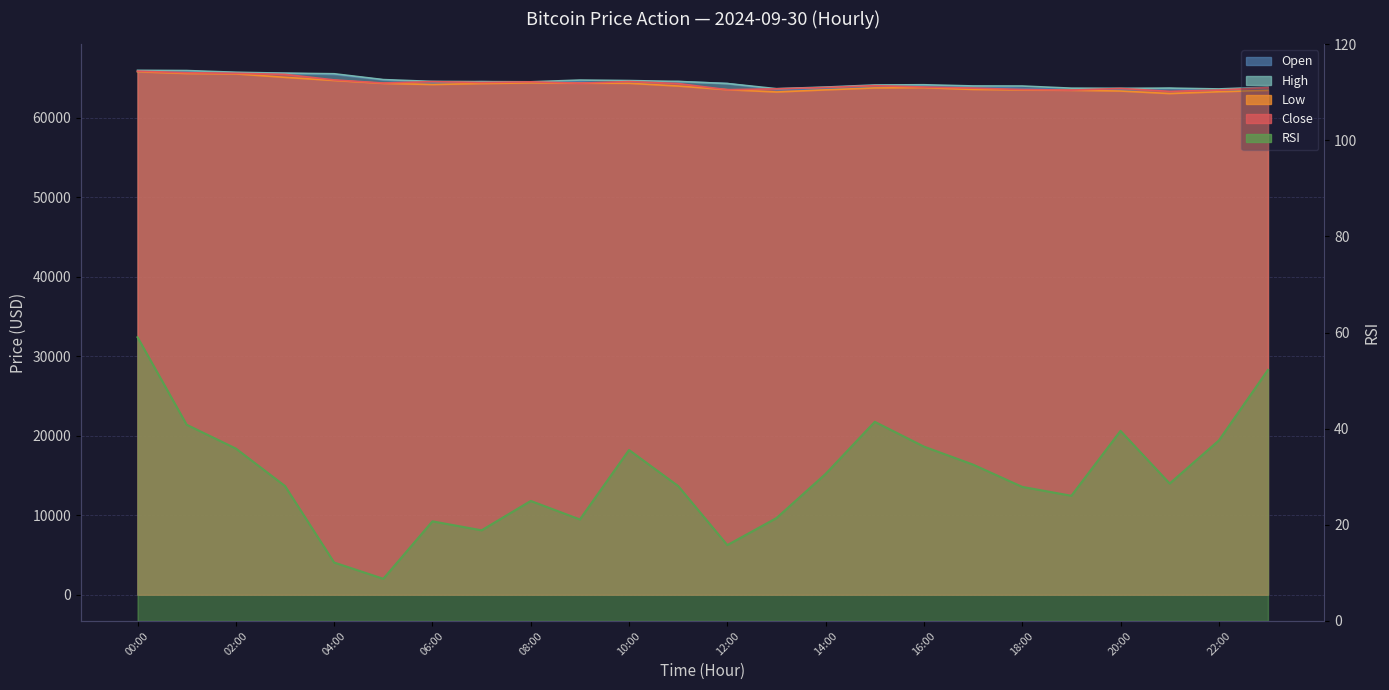

Between 2024-09-30 21:00 and 2024-09-30 05:00, which is larger?

2024-09-30 05:00